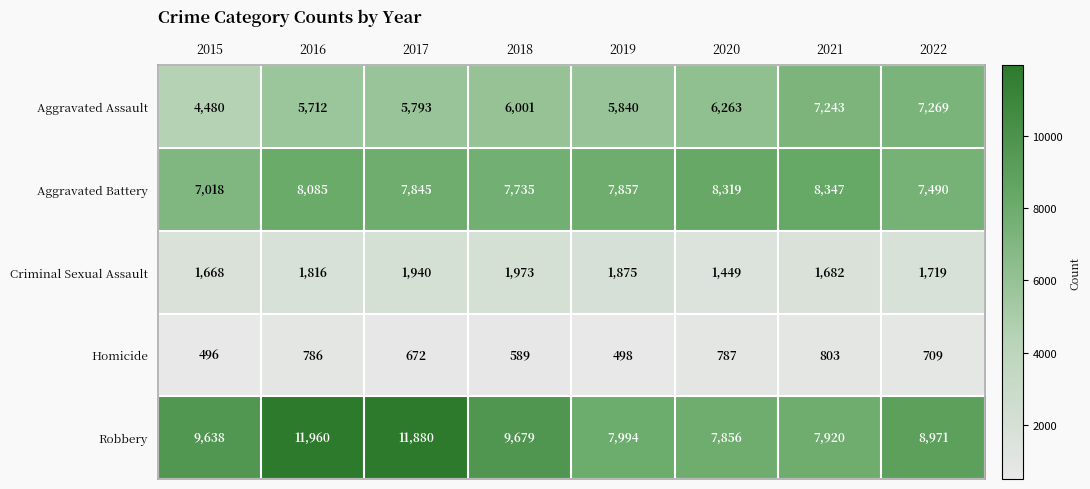

At how many categories does at least one series exceed 8201?

7